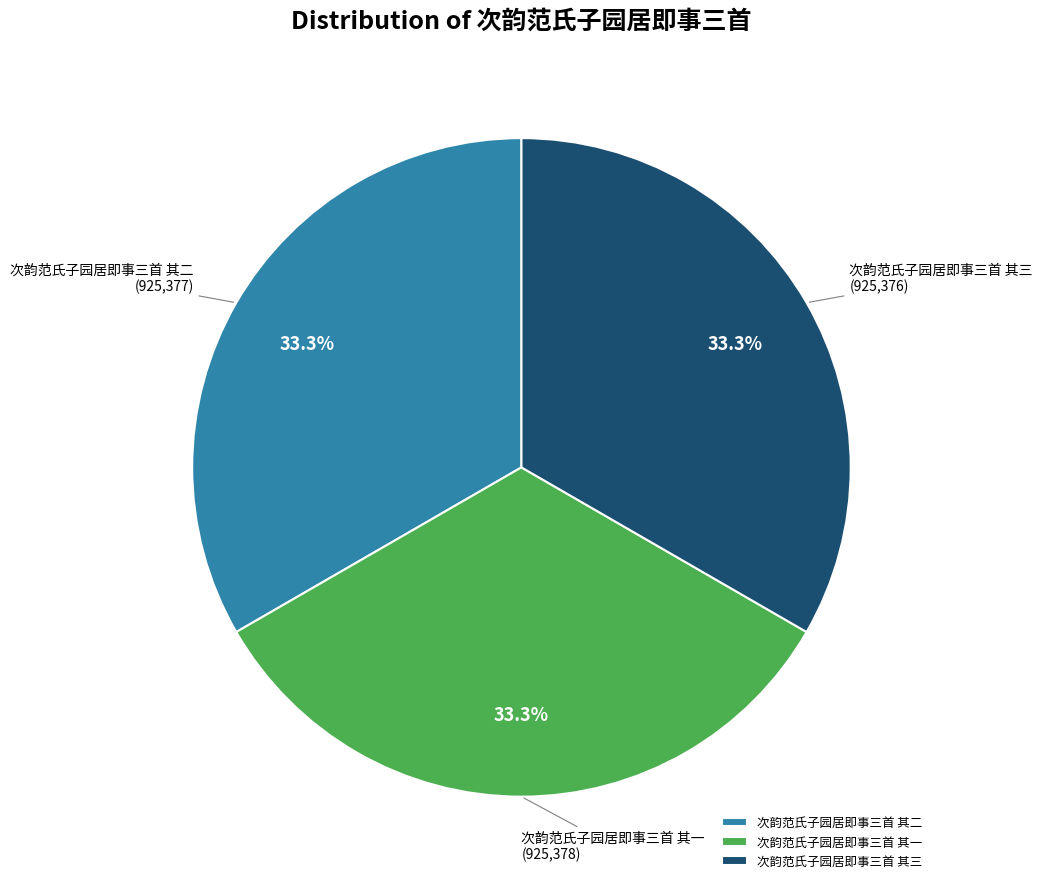

Approximately how many times larger is the value at 次韵范氏子园居即事三首 其一 compared to 次韵范氏子园居即事三首 其二?

1.0